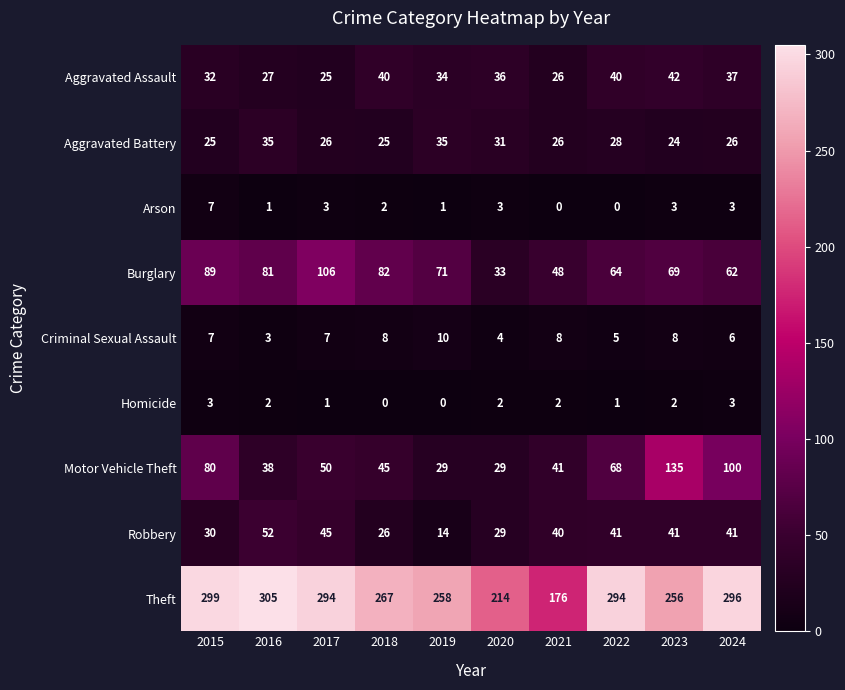

At which label does Burglary reach its minimum?

2020